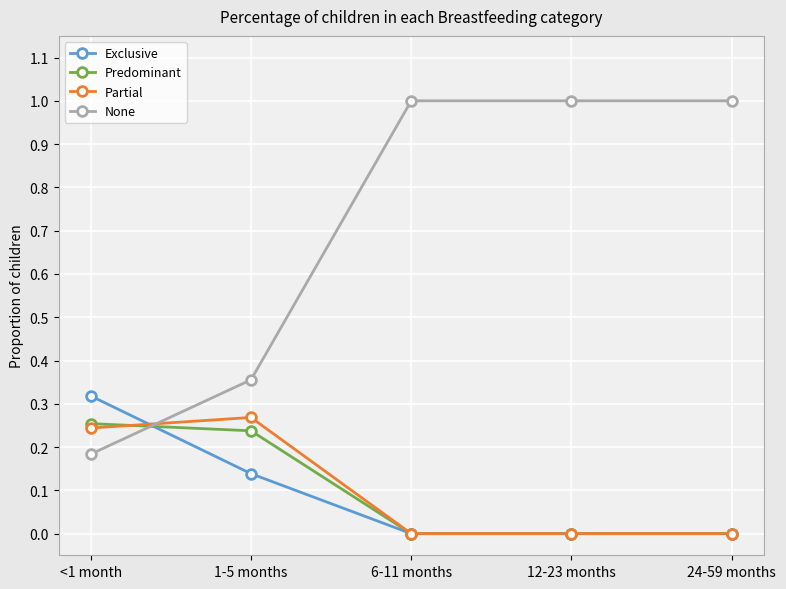

What is the spread (max minus min) of values at 24-59 months?

1.0